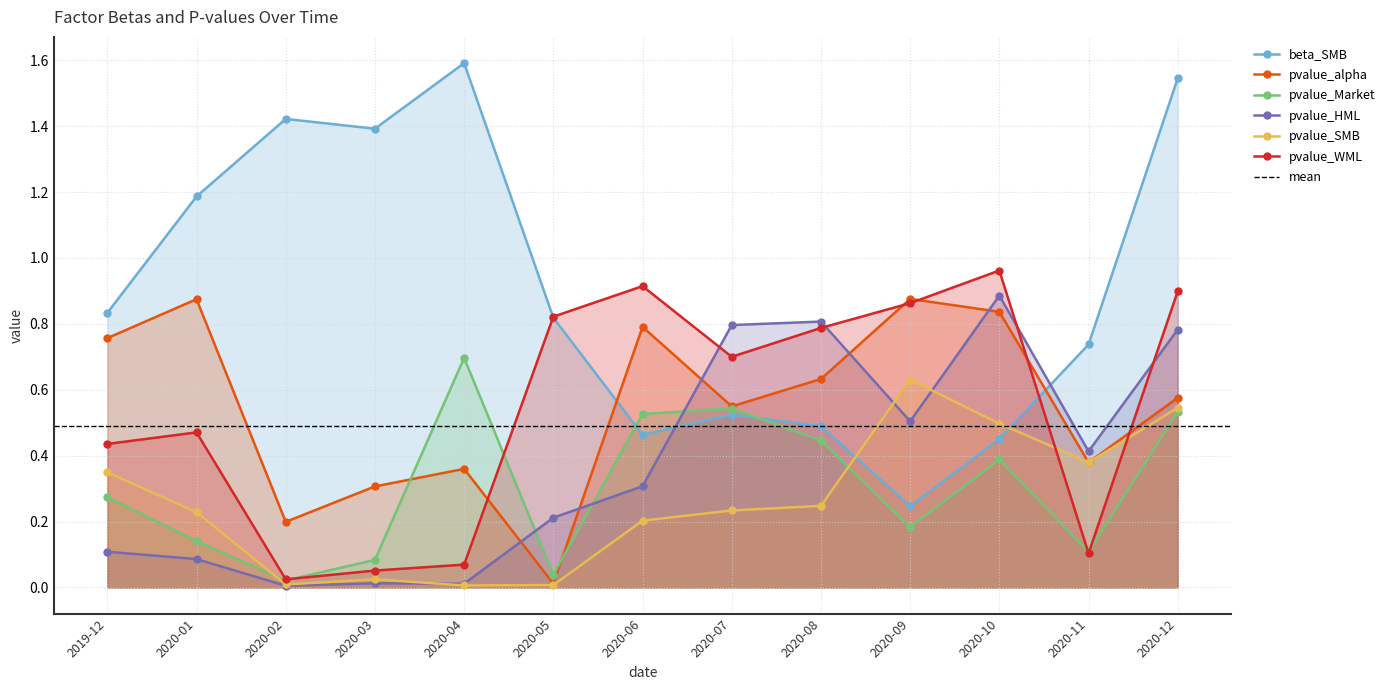

What is the sum of all pvalue_SMB values?

3.4